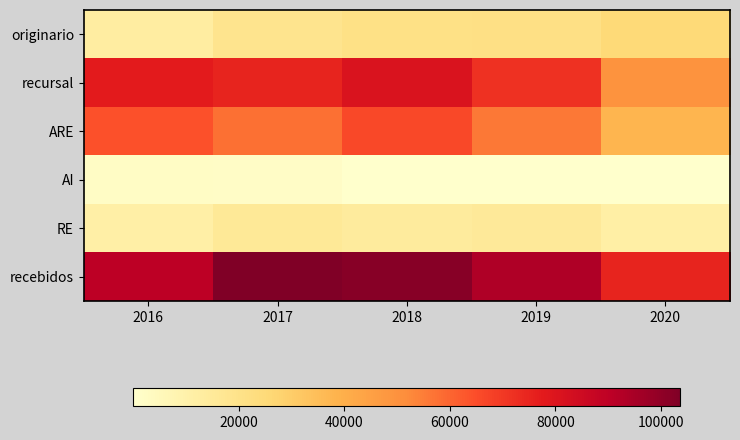

Reading left to right, transcribe all the data shown in this chart.

originario: 2016=12907	2017=18632	2018=20750	2019=21301	2020=25354
recursal: 2016=77418	2017=75018	2018=80747	2019=71716	2020=49783
ARE: 2016=64133	2017=57846	2018=66324	2019=56243	2020=38053
AI: 2016=2268	2017=1732	2018=238	2019=234	2020=62
RE: 2016=11017	2017=15440	2018=14185	2019=15239	2020=11668
recebidos: 2016=90331	2017=103650	2018=101947	2019=93197	2020=75137